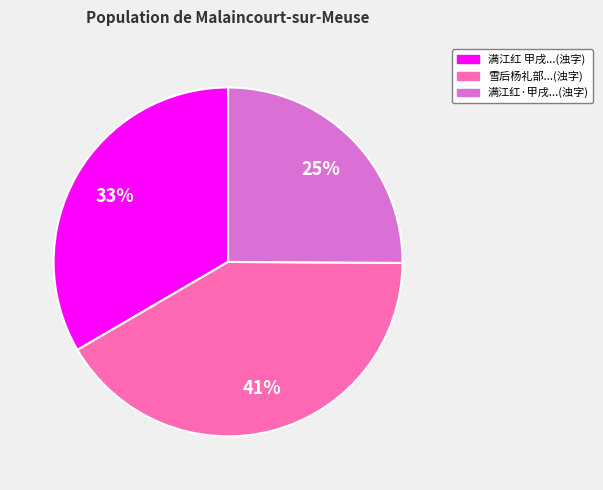

Is there a majority slice in this chart?

No